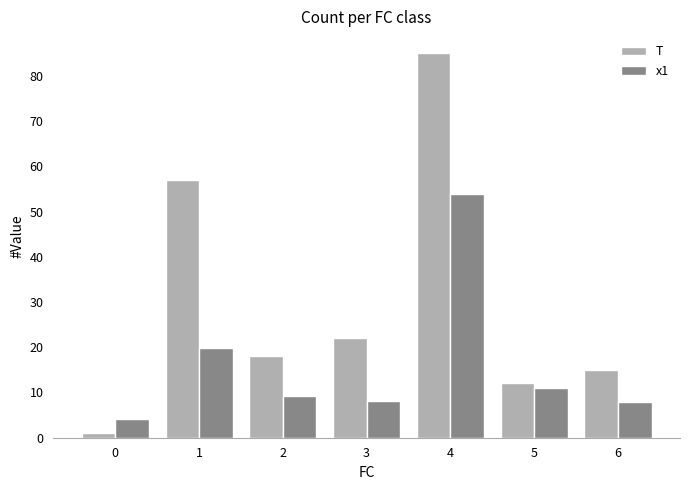

What is the spread (max minus min) of values at 3?

13.9